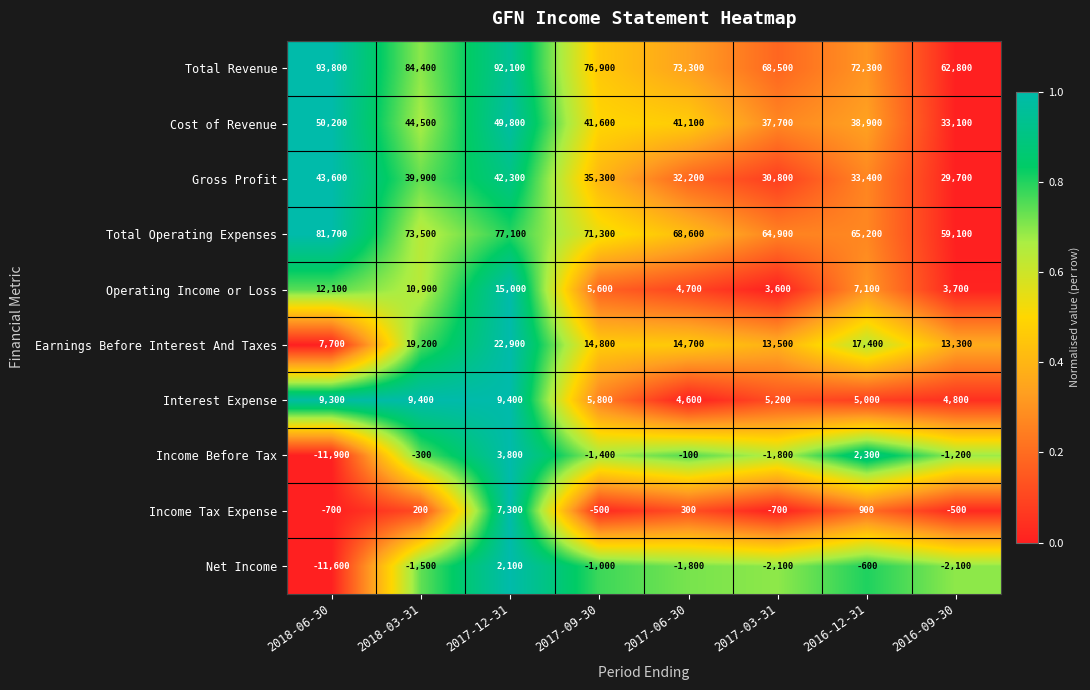

What is the average value of the Income Tax Expense series?

788